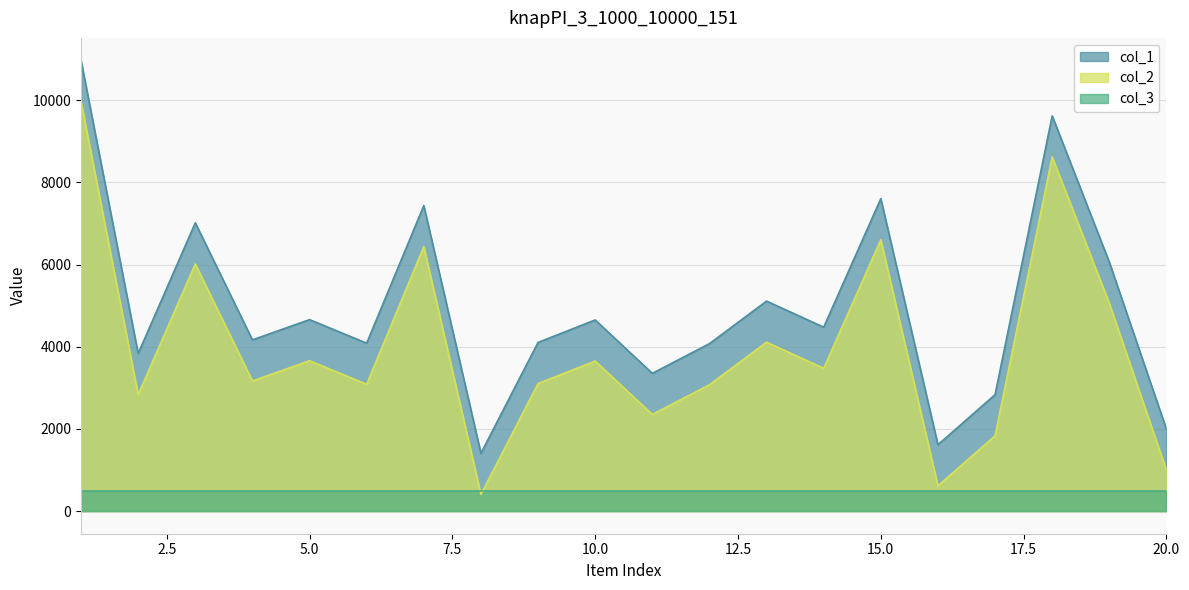

Where does the col_2 series first go above 3477?

1